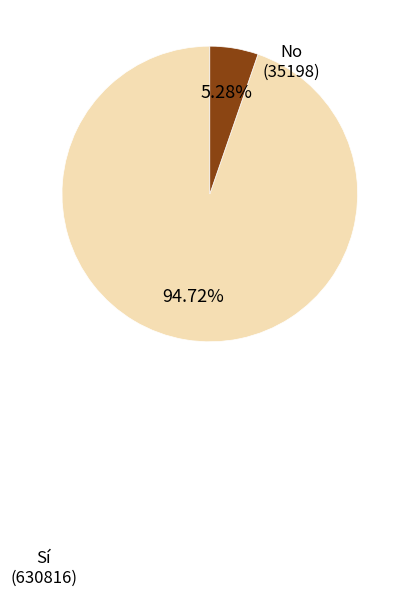

Is there a majority slice in this chart?

Yes